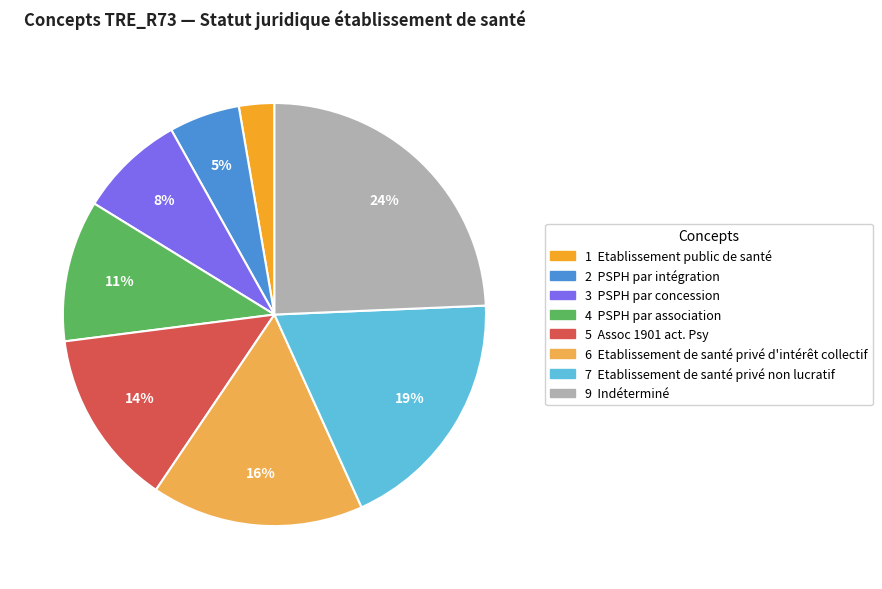

Does any single category account for the majority?

No